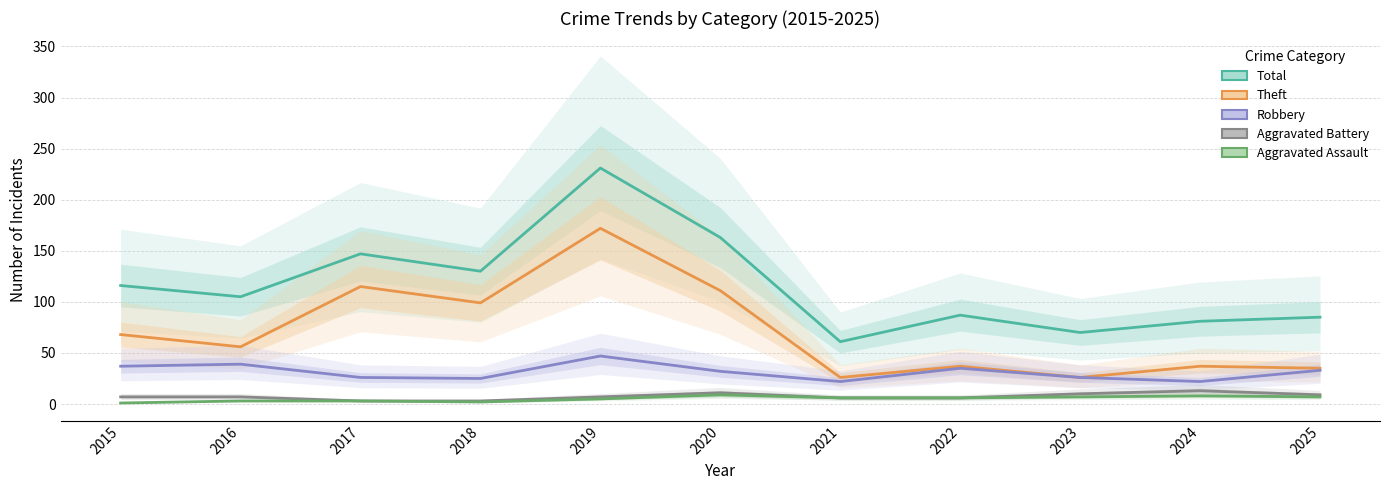

What are all the series names shown in the legend?

Total, Theft, Robbery, Aggravated Battery, Aggravated Assault